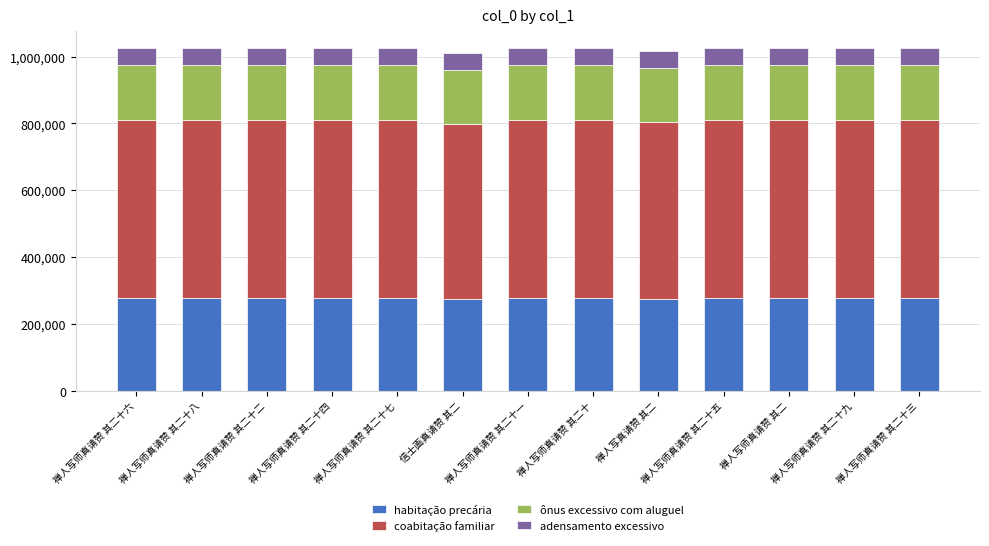

True or false: habitação precária has a value of 276613.1 at 禅人写师真请赞 其二十八.

True